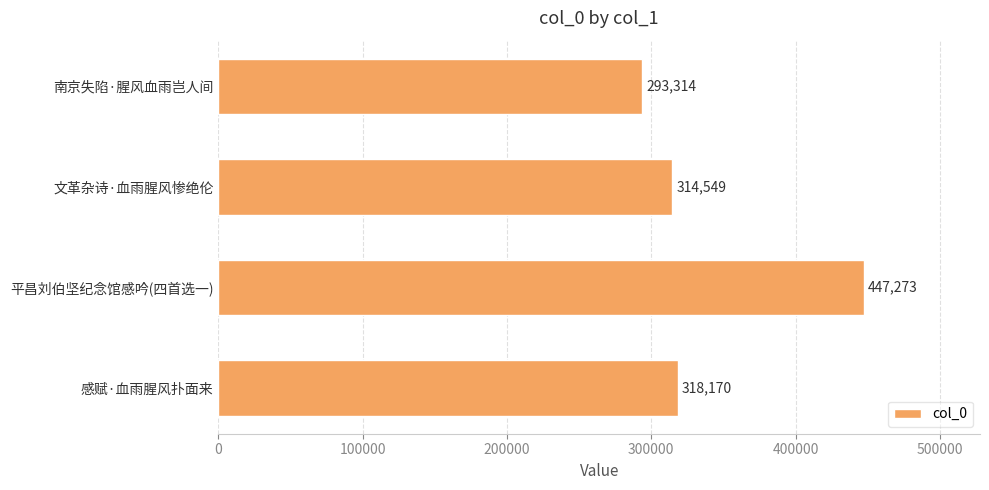

List the labels in order of value, largest first.

平昌刘伯坚纪念馆感吟(四首选一), 感赋·血雨腥风扑面来, 文革杂诗·血雨腥风惨绝伦, 南京失陷·腥风血雨岂人间